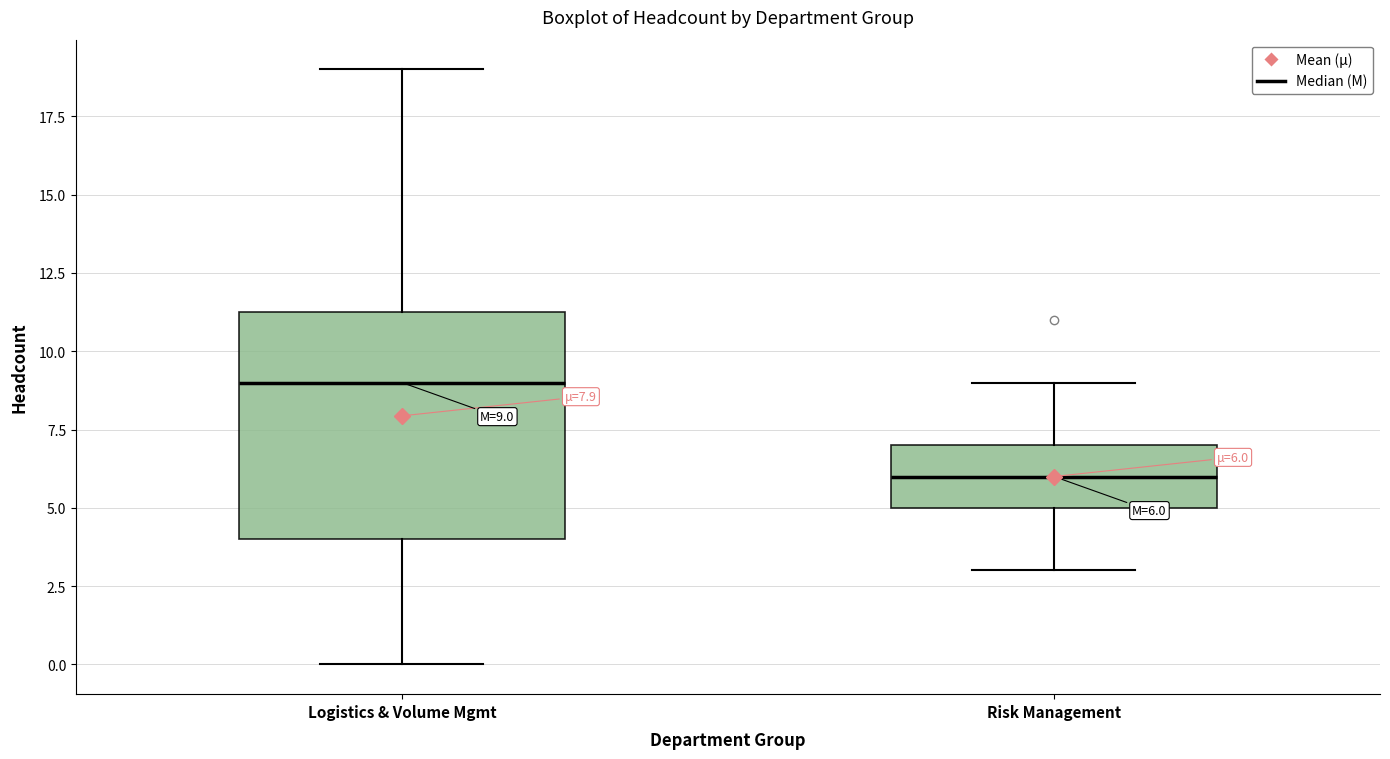

Which box has the lowest median line?

Risk Management